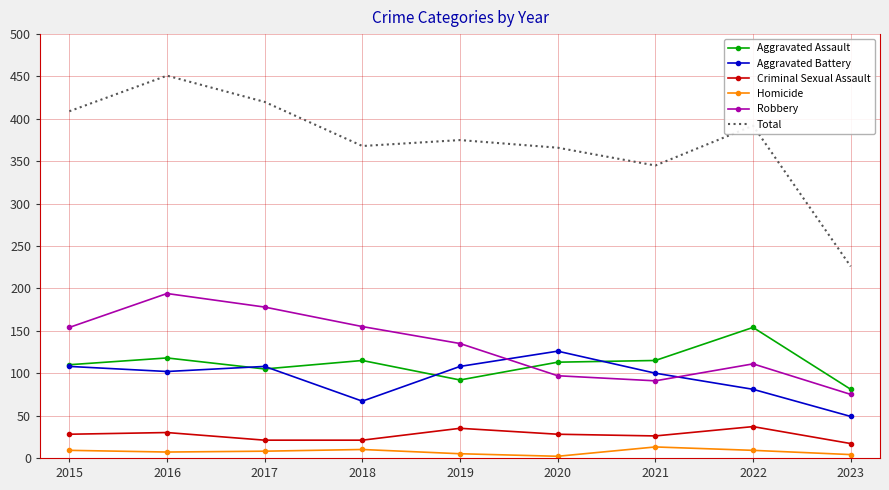

What is the sum of the Robbery values at 2022 and 2023?

186